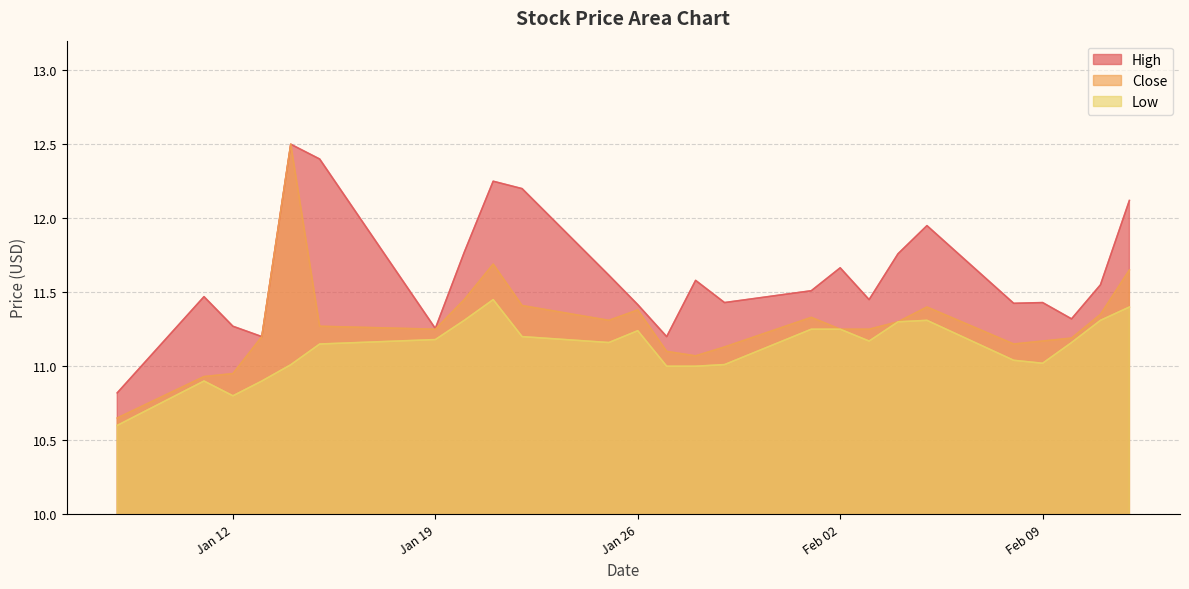

What is the sum of all High values?

290.6